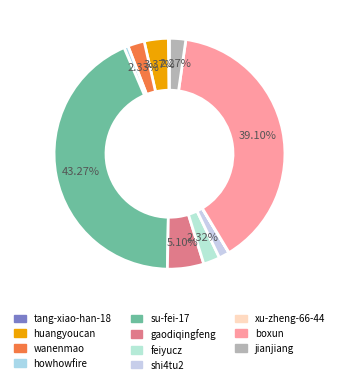

How many slices are in this pie chart?

11